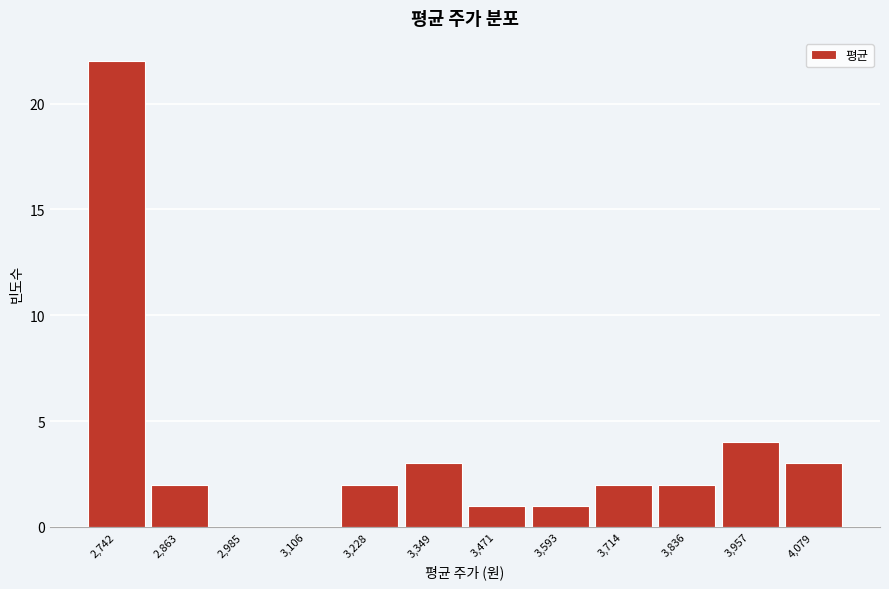

Reading left to right, transcribe all the data shown in this chart.

2,742=22	2,863=2	2,985=0	3,106=0	3,228=2	3,349=3	3,471=1	3,593=1	3,714=2	3,836=2	3,957=4	4,079=3